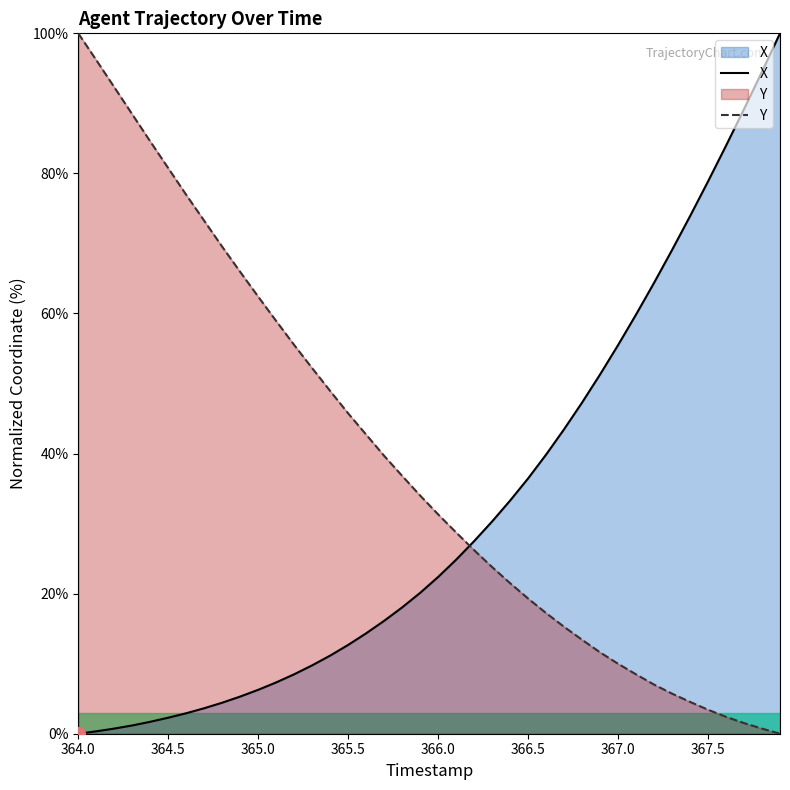

True or false: X has a value of 108.6 at 367.5.

False